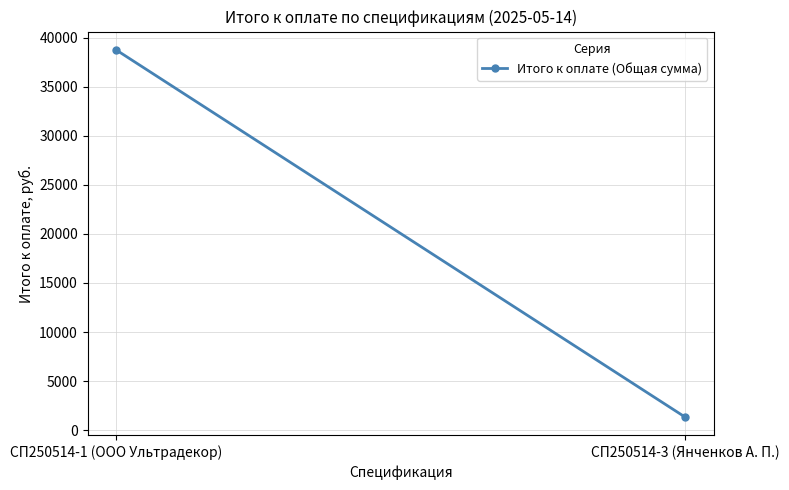

The chart shows a value of 2081.8 at СП250514-3 (Янченков А. П.). True or false?

False